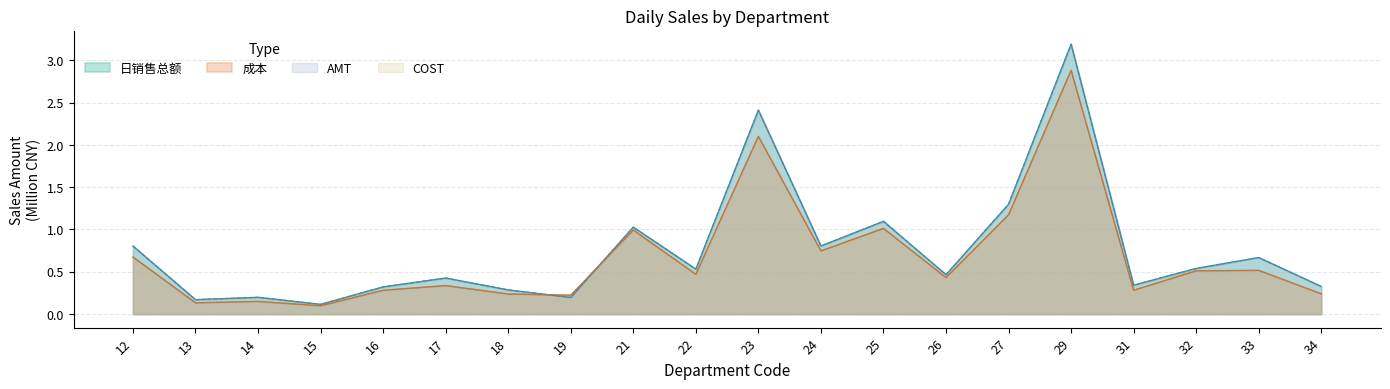

After their last crossing, which series has the higher values: AMT or 日销售总额?

AMT